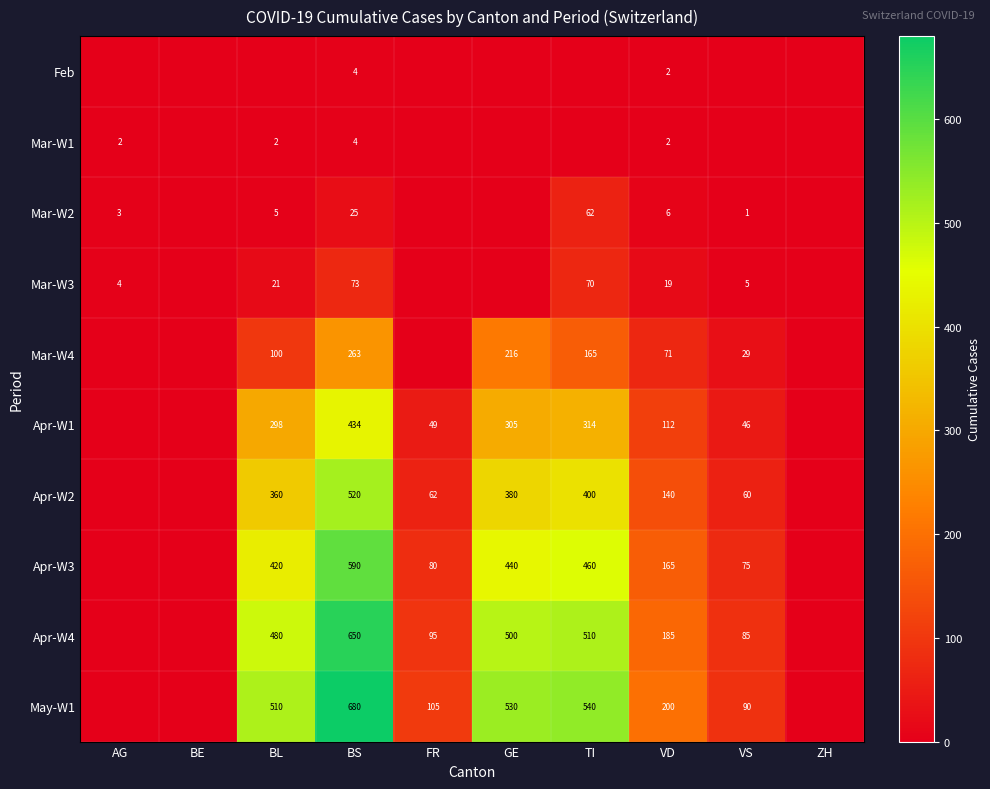

Is the value of Apr-W4 at BS greater than the value of Apr-W2 at GE?

Yes